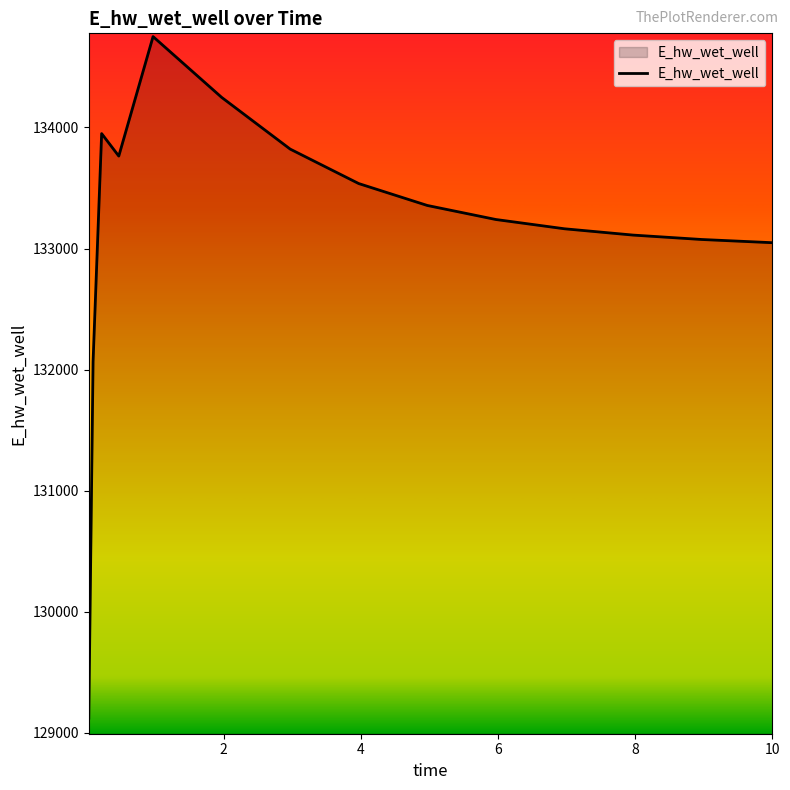

What is the difference between the maximum and minimum values?

5630.0